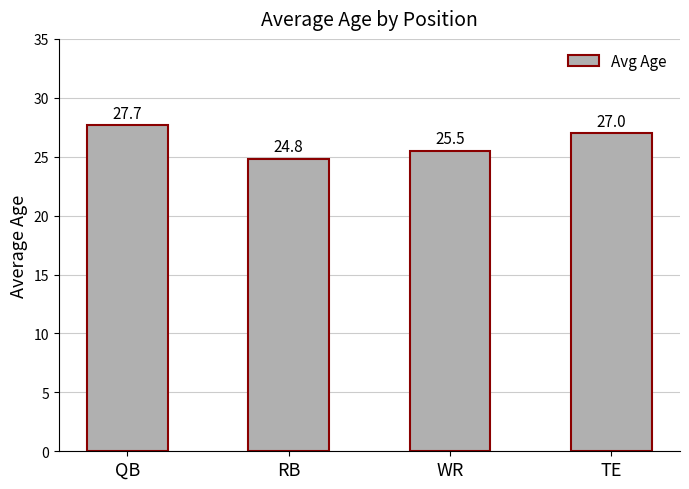

The chart shows a value of 14.6 at RB. True or false?

False